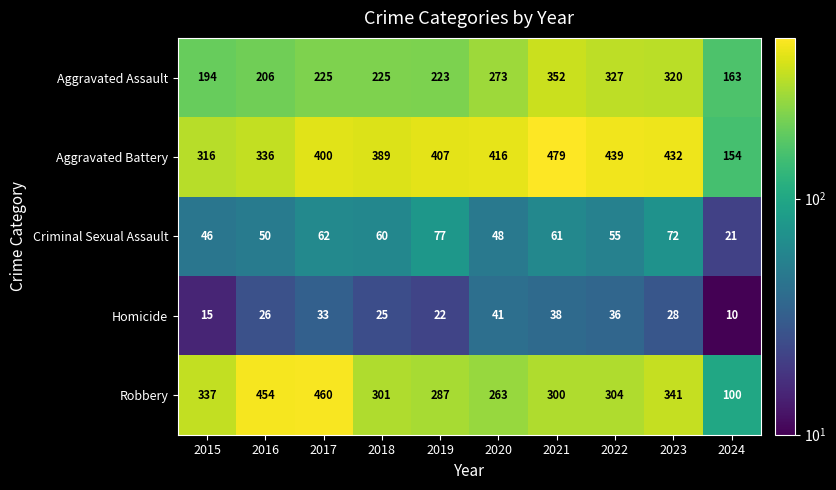

Which category has the highest value in the Aggravated Battery series?

2021